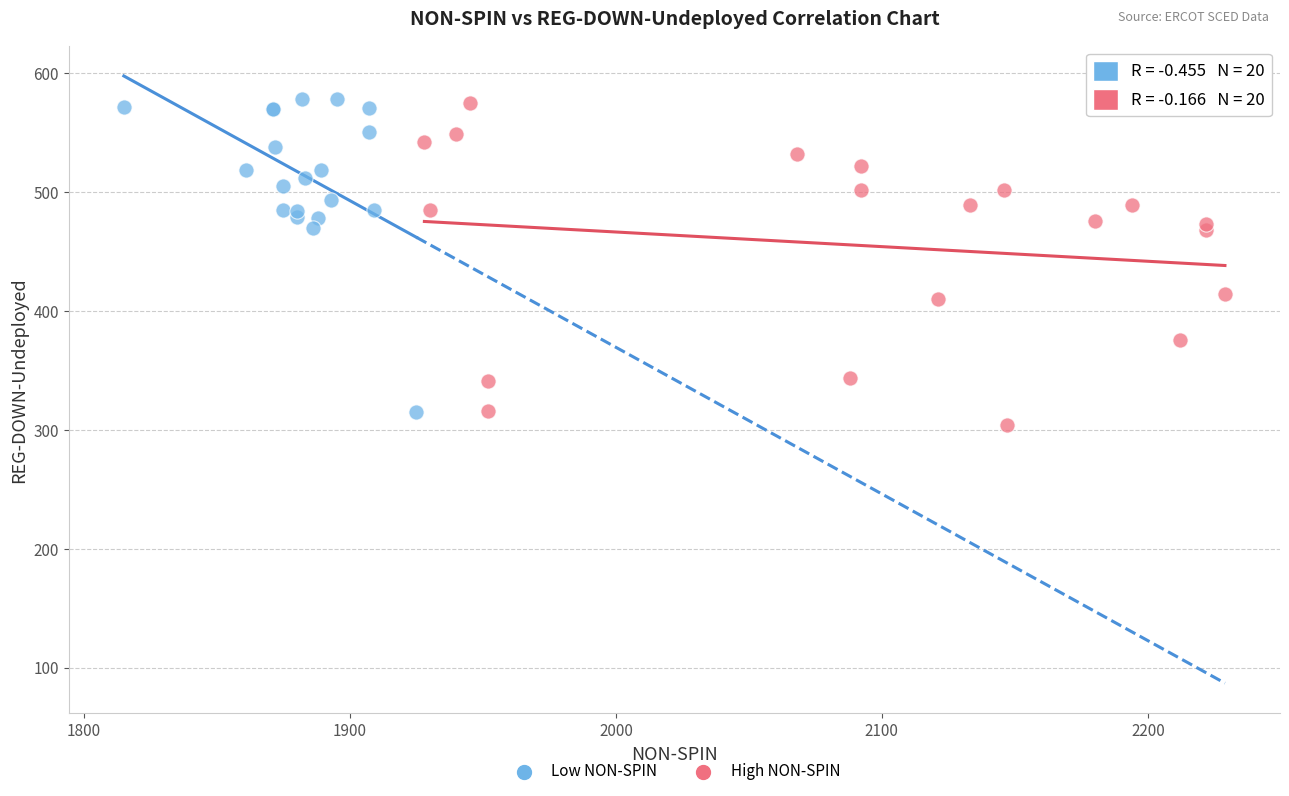

What are all the series names shown in the legend?

Low NON-SPIN, High NON-SPIN